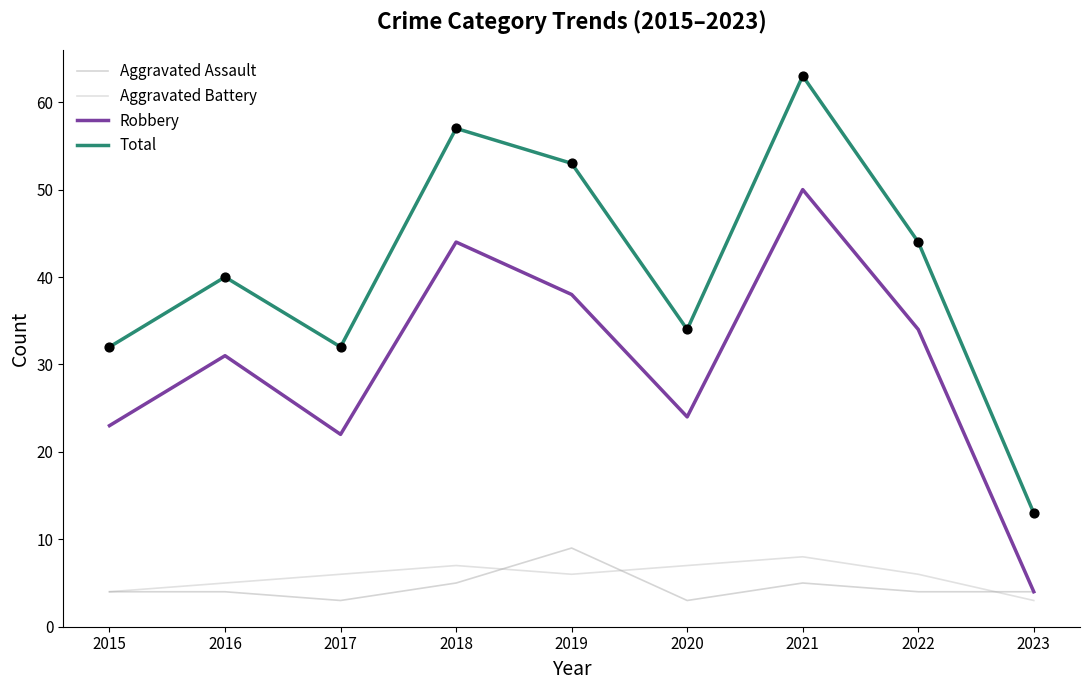

Which series has the widest spread of values?

Total